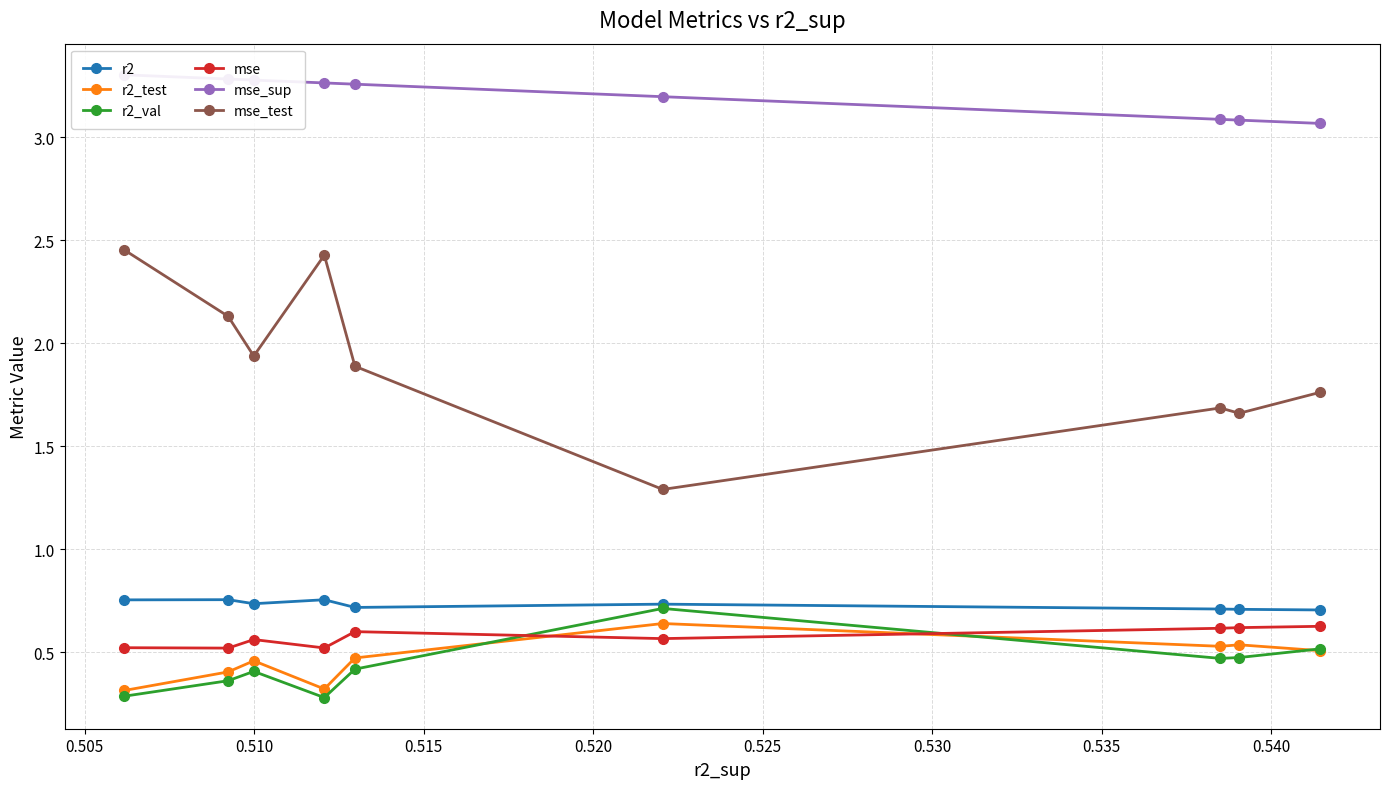

How many intersections are there between mse and r2_test?

2